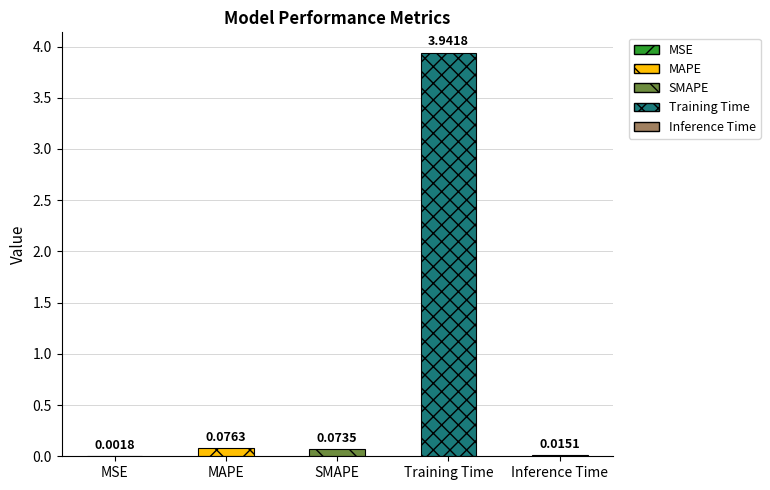

How many series are shown in this chart?

1